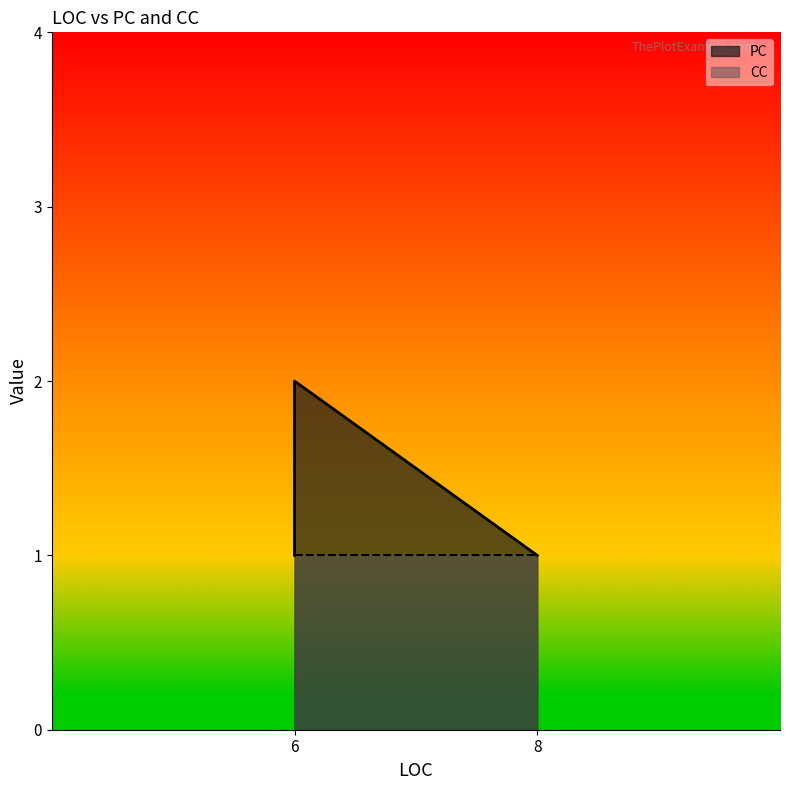

The value of PC at 6 is 1. True or false?

True